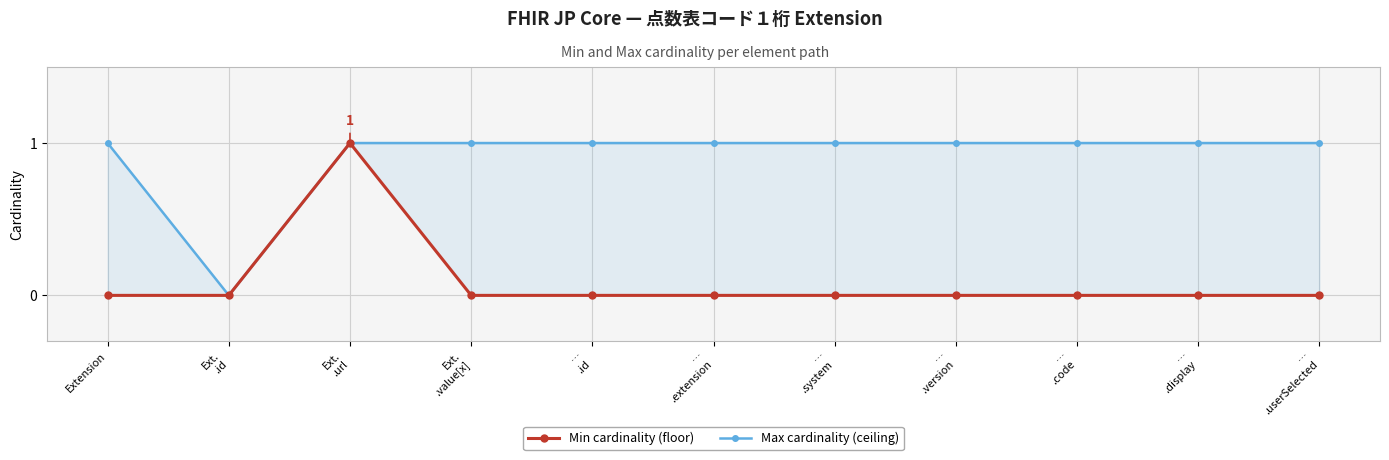

How many series are shown in this chart?

2